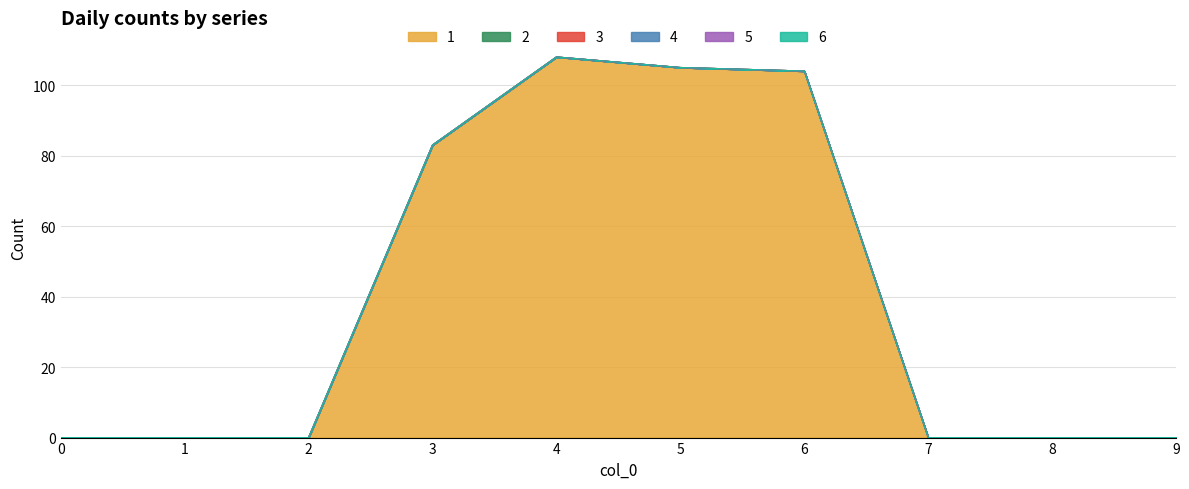

List the labels in order of 2 value, smallest first.

0, 1, 2, 3, 4, 5, 6, 7, 8, 9